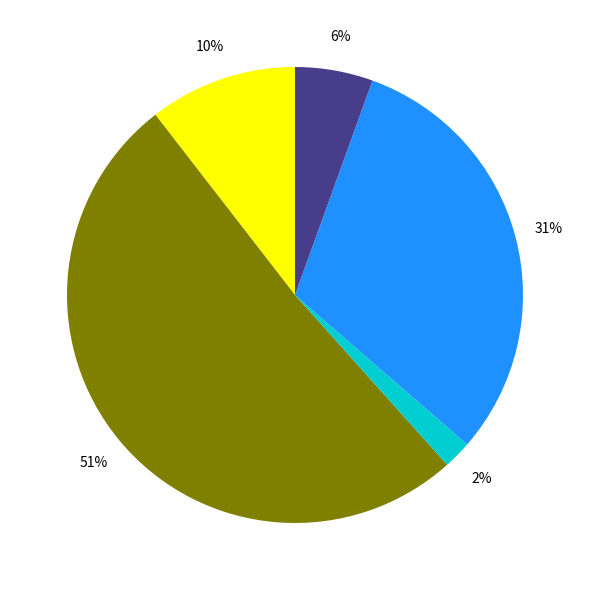

Is there a majority slice in this chart?

Yes